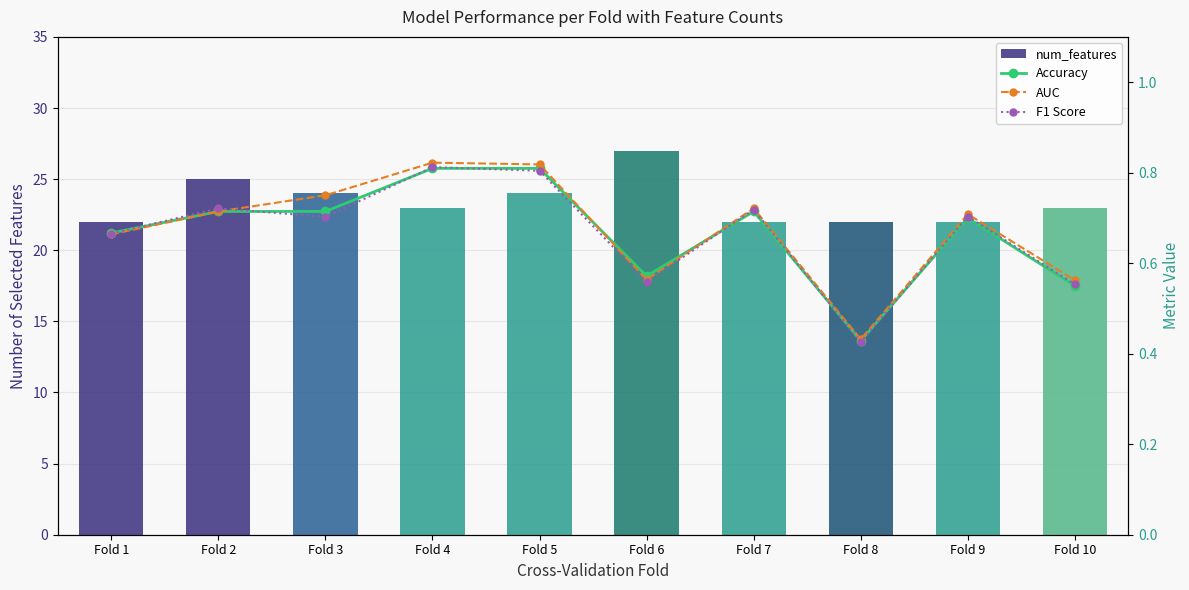

Is the value of Accuracy at Fold 4 greater than the value of F1 Score at Fold 9?

Yes